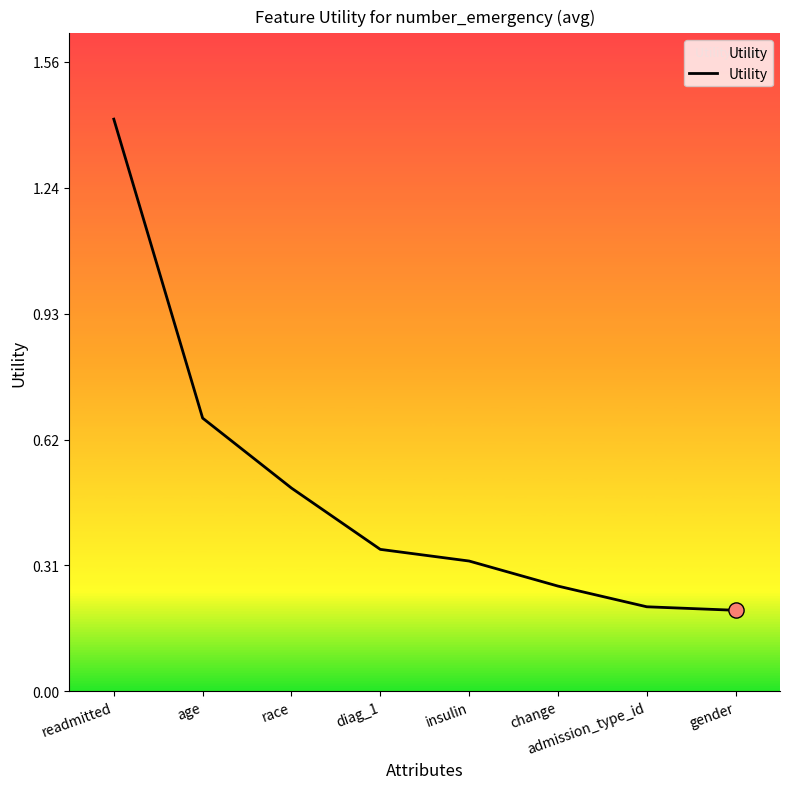

What is the ratio of the value at diag_1 to the value at readmitted?

0.2